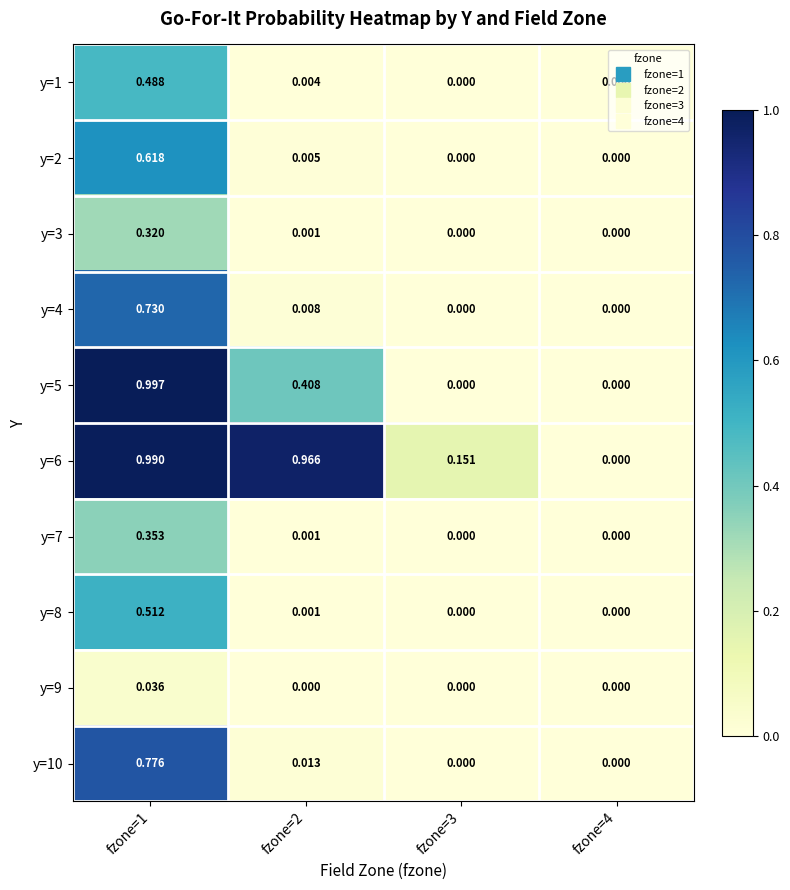

At which category is the sum across all series the highest?

fzone=1